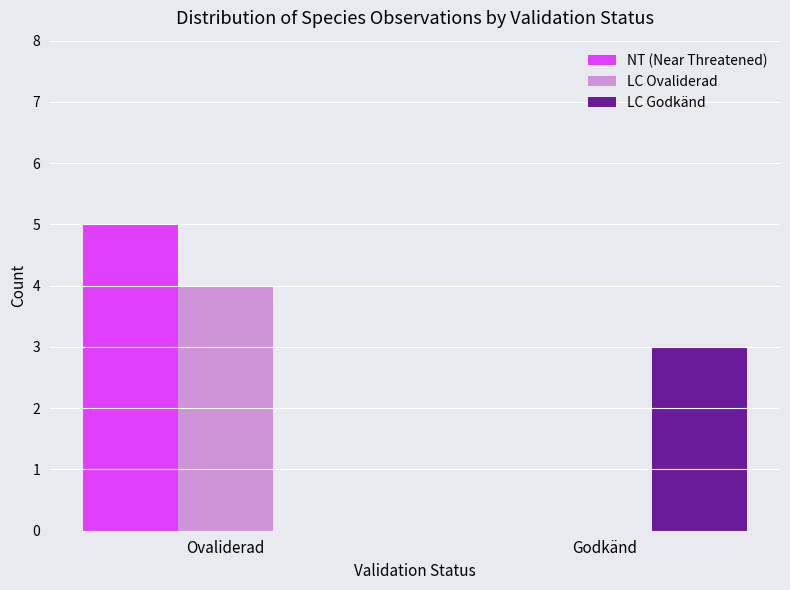

What is the difference between the LC Godkänd values at Ovaliderad and Godkänd?

3